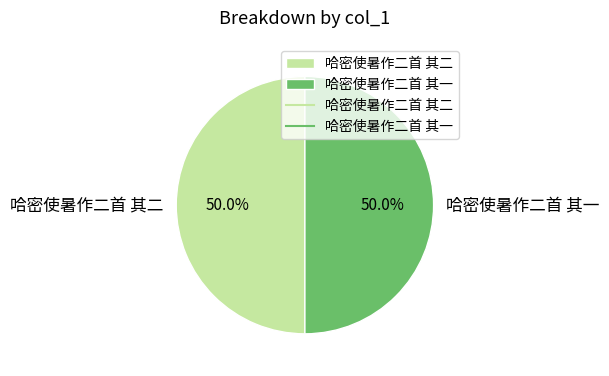

To the nearest percent, what portion does 哈密使暑作二首 其二 represent?

50%